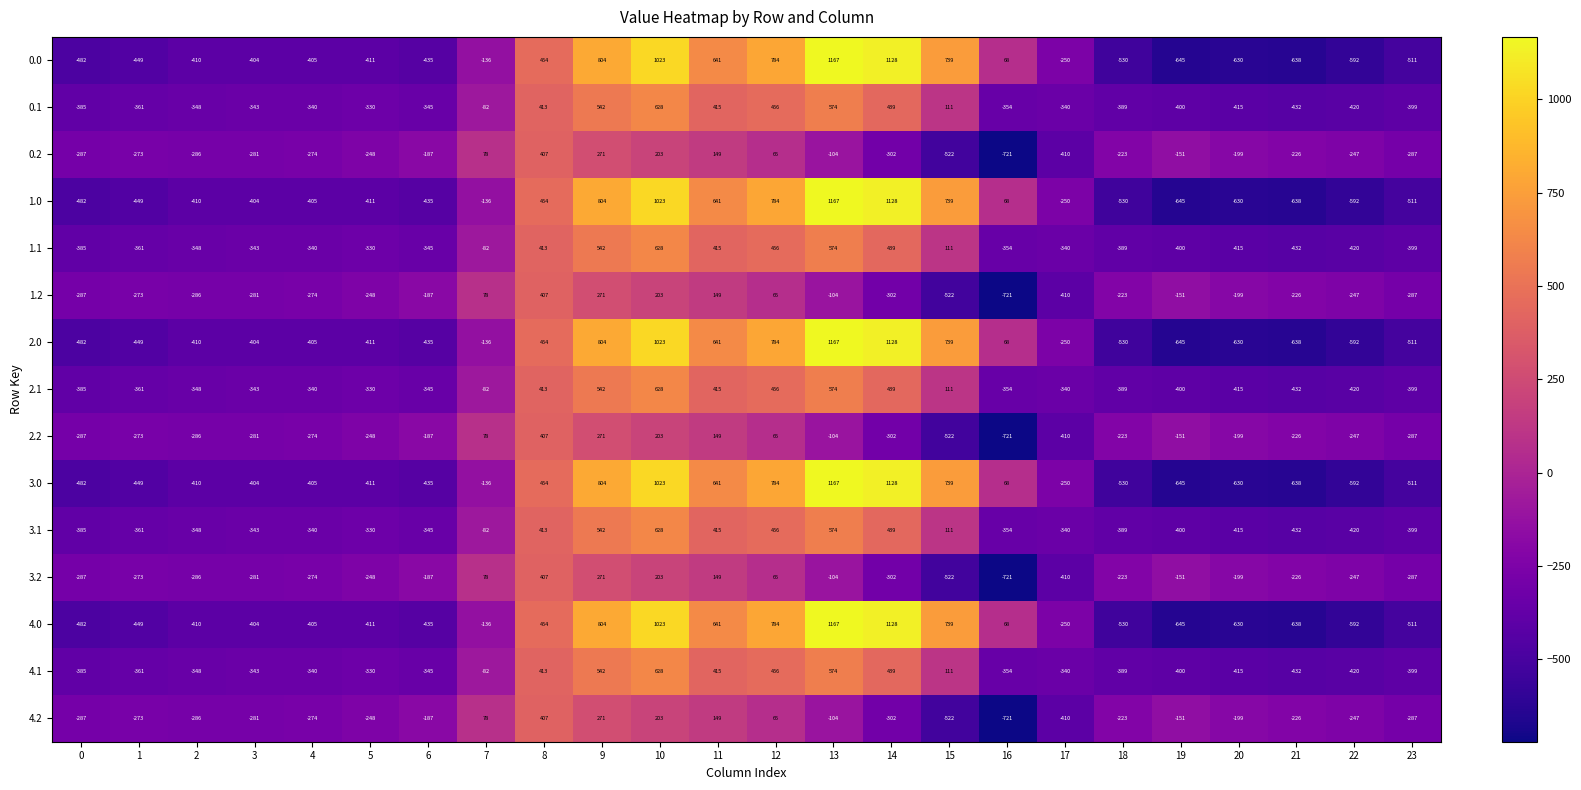

At which label does 0.1 first exceed -340?

5